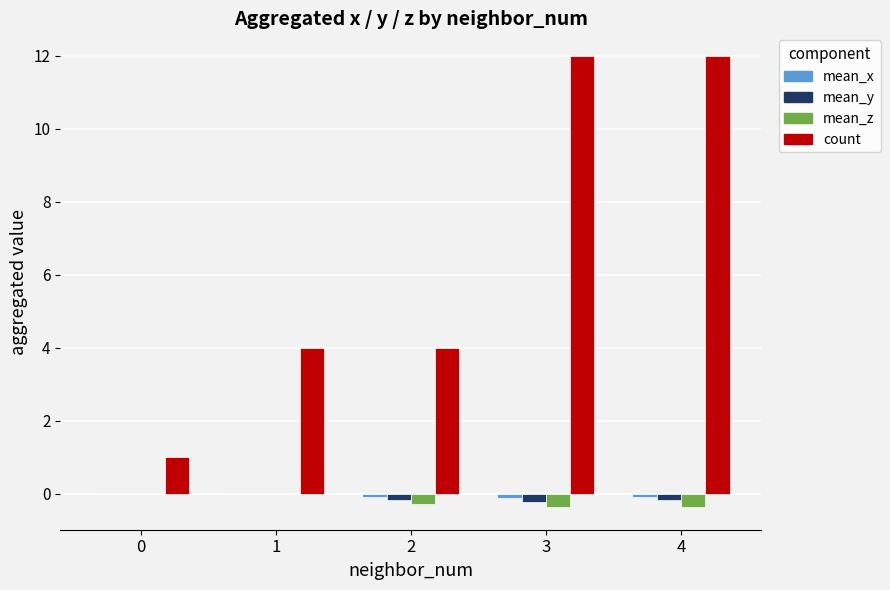

Which series has the widest spread of values?

count